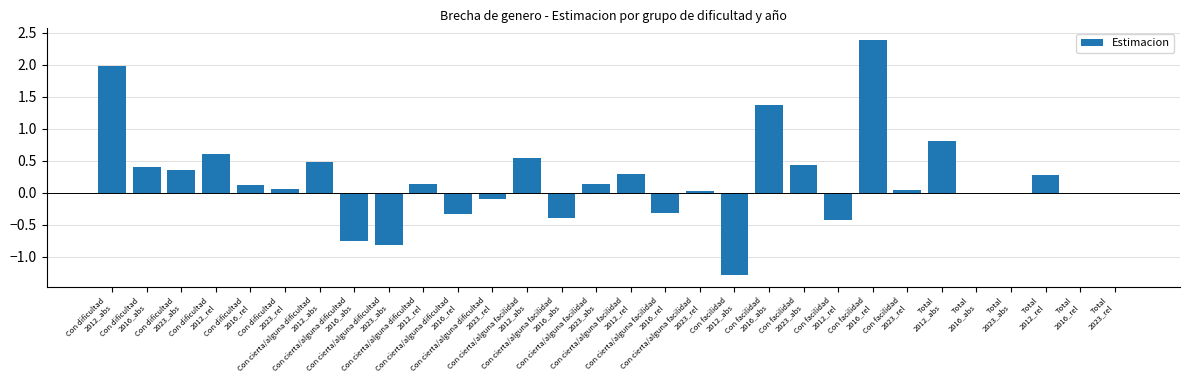

What is the maximum value shown in the chart?

2.4